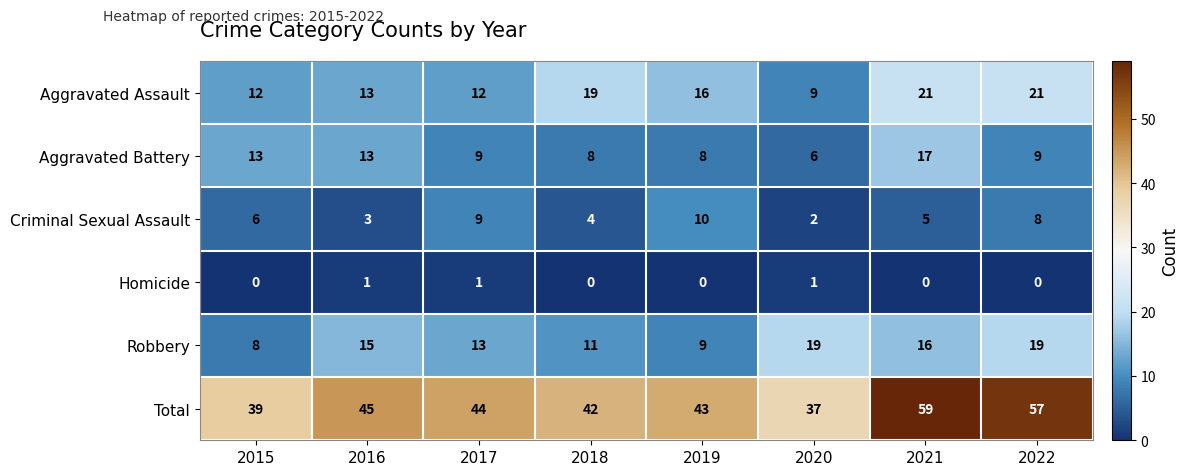

Is it true that Homicide equals 1 at 2021?

False